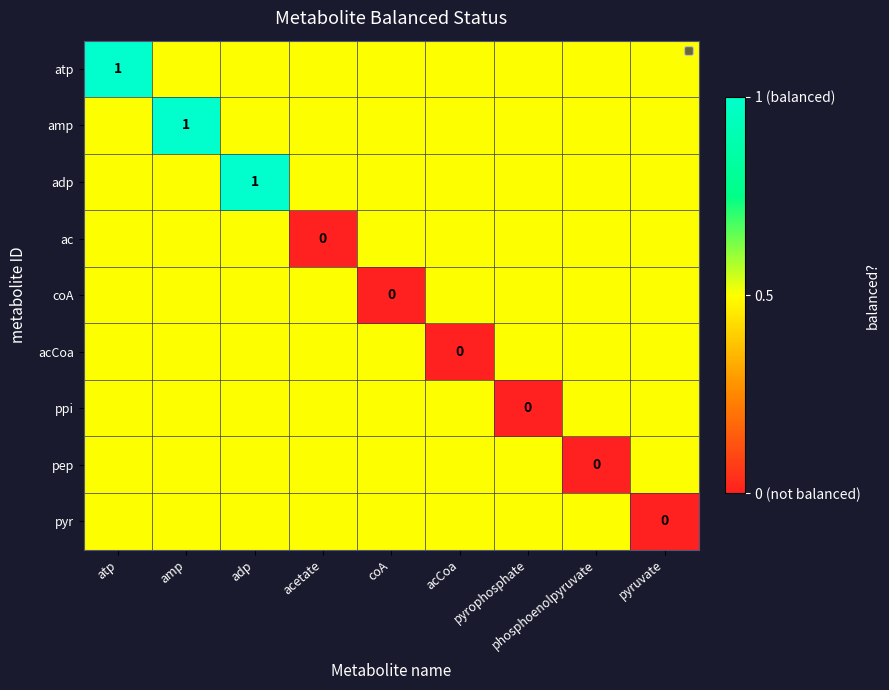

Between adp and amp, which is larger?

adp